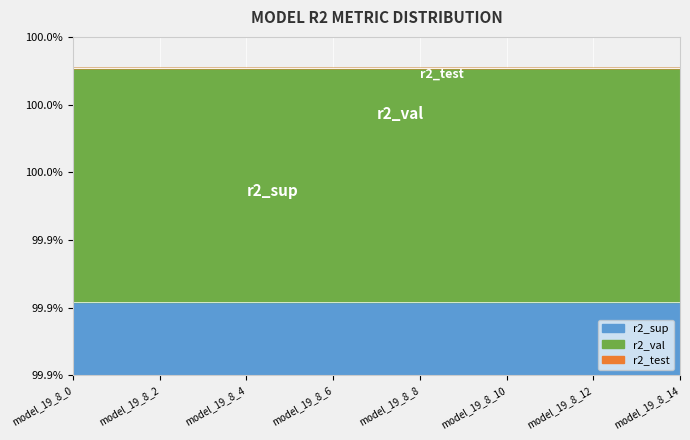

What is the value of the r2_val point at the 15th from the left?

1.0